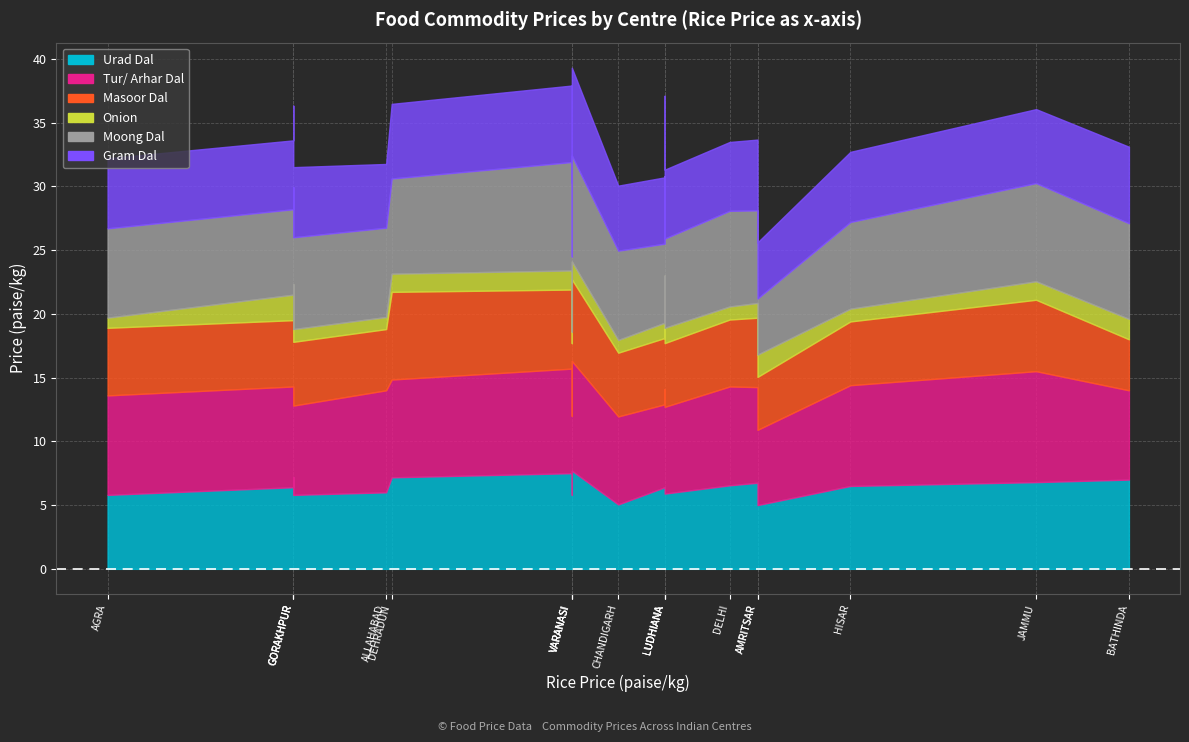

True or false: Urad Dal has a value of 9844 at HARIDWAR.

False